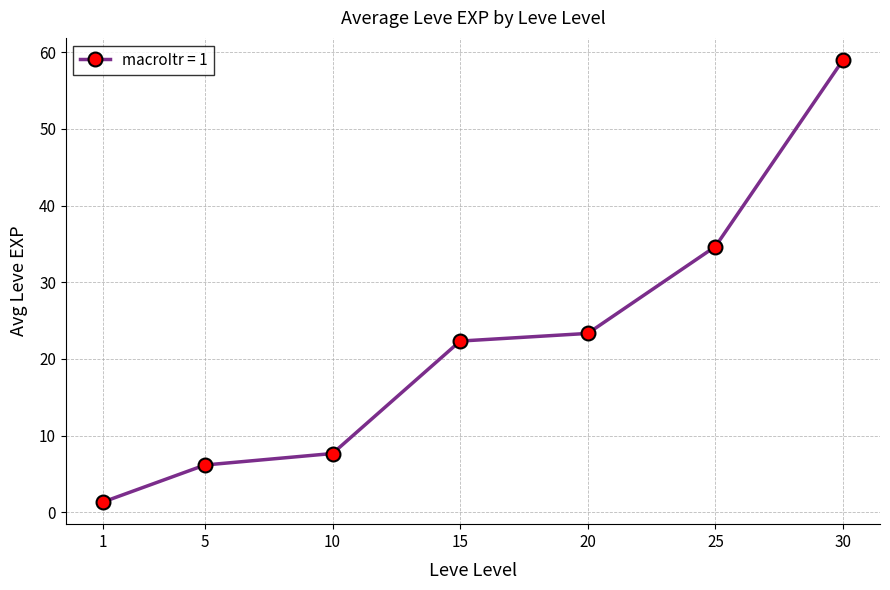

True or false: the data shows 7.7 at 10.

True